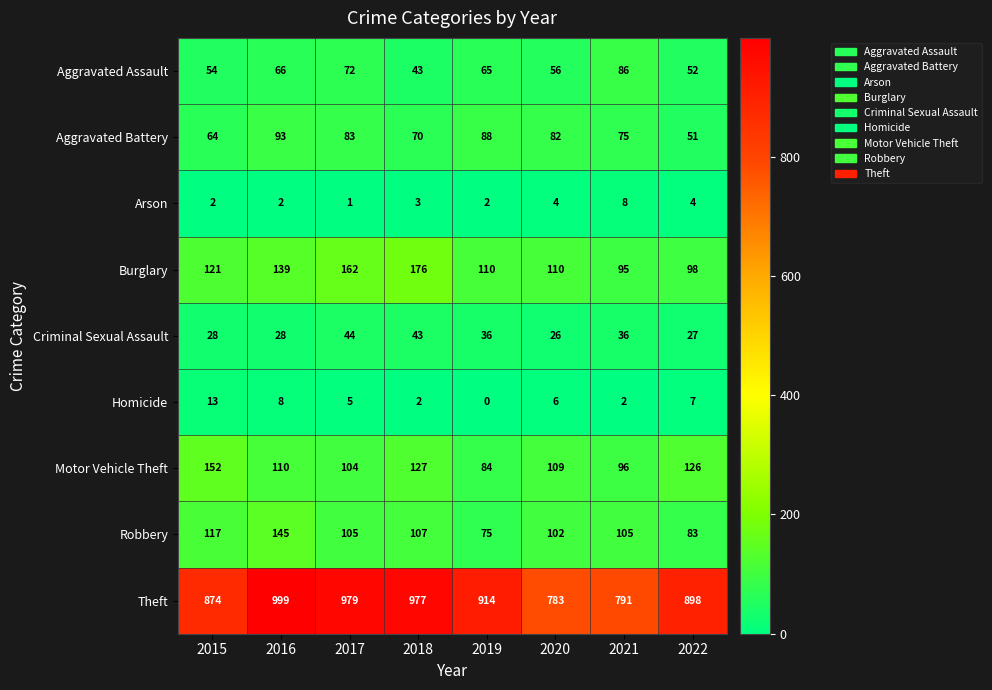

Rank the series by their maximum value, from highest to lowest.

Theft, Burglary, Motor Vehicle Theft, Robbery, Aggravated Battery, Aggravated Assault, Criminal Sexual Assault, Homicide, Arson